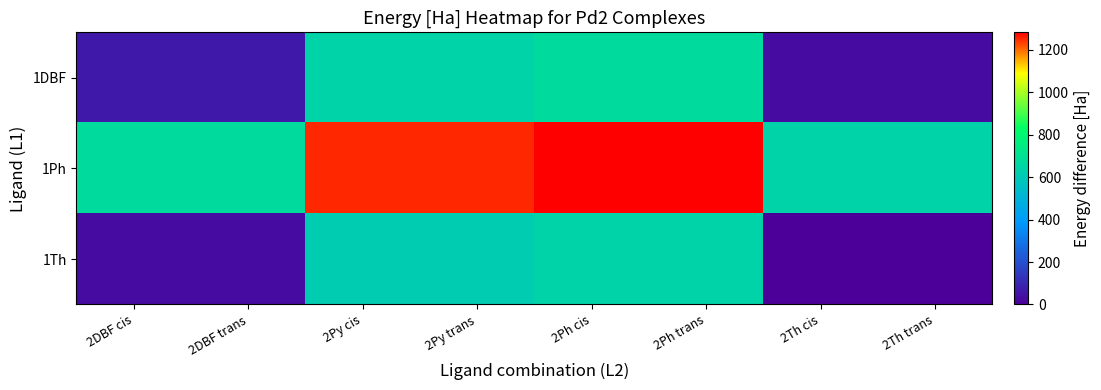

Reading left to right, extract all data points from this chart.

1DBF: 2DBF cis=64.4	2DBF trans=64.4	2Py cis=641.5	2Py trans=641.5	2Ph cis=673.5	2Ph trans=673.5	2Th cis=32.2	2Th trans=32.2
1Ph: 2DBF cis=673.5	2DBF trans=673.5	2Py cis=1250.6	2Py trans=1250.6	2Ph cis=1282.6	2Ph trans=1282.6	2Th cis=641.3	2Th trans=641.3
1Th: 2DBF cis=32.2	2DBF trans=32.2	2Py cis=609.5	2Py trans=609.3	2Ph cis=641.3	2Ph trans=641.4	2Th cis=0.0	2Th trans=0.0